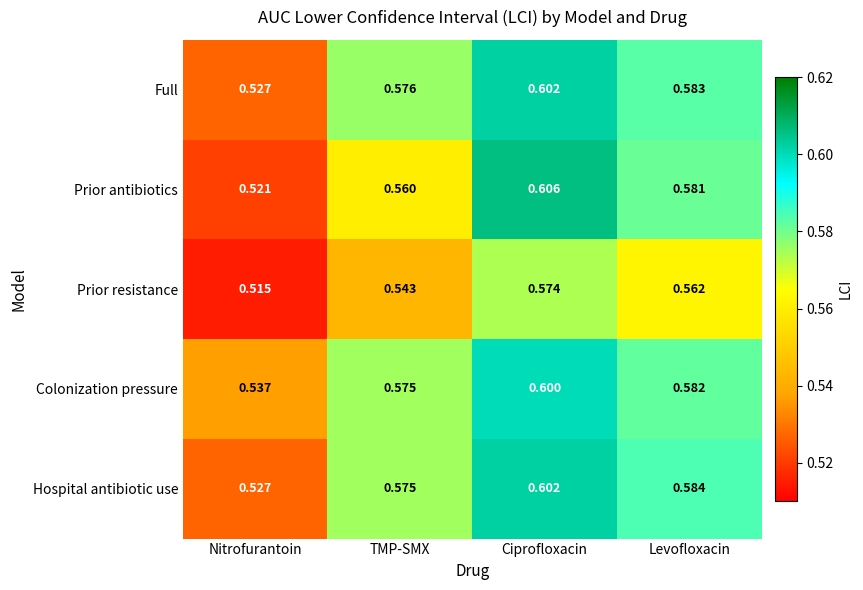

What is the maximum value shown in the chart?

0.6